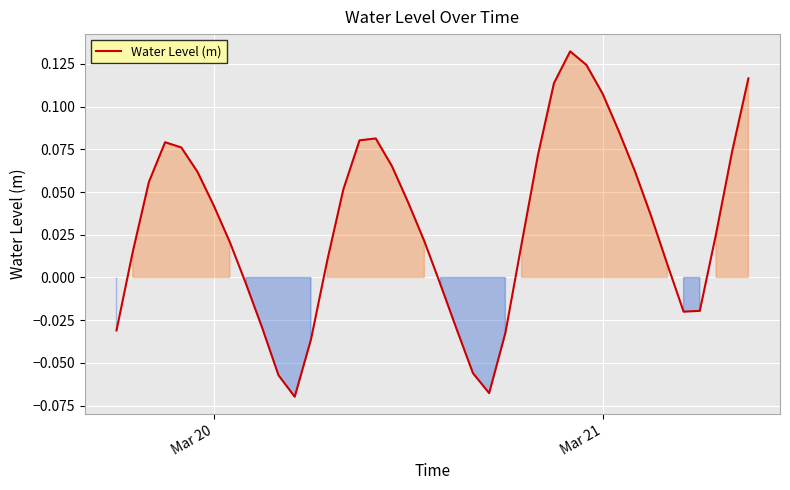

How many lines are shown in the chart?

1